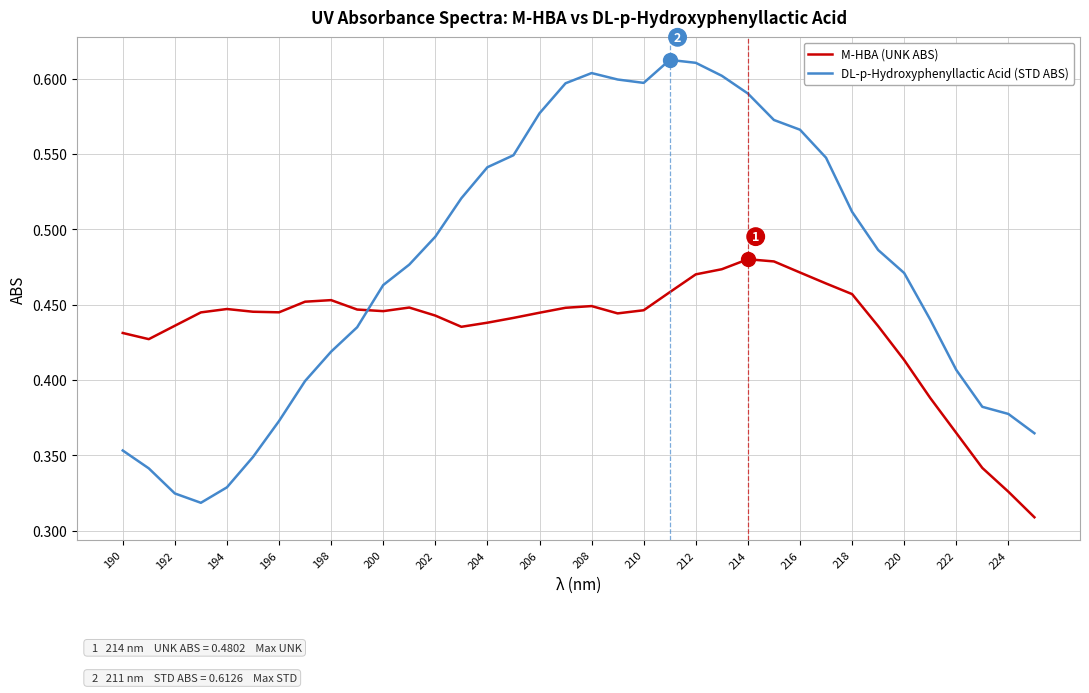

Which series has the largest range (max minus min)?

DL-p-Hydroxyphenyllactic Acid (STD ABS)